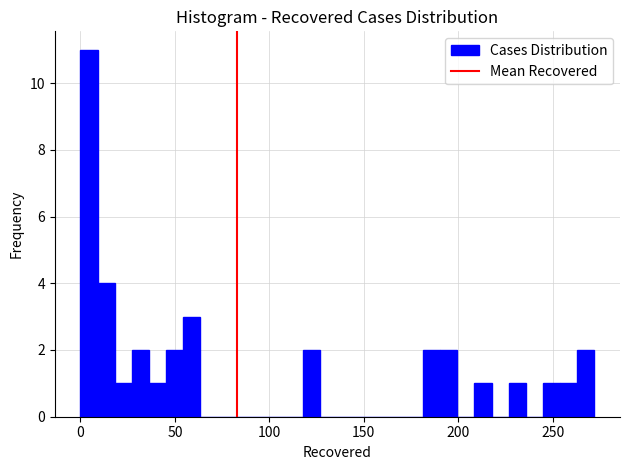

Around what value on the x-axis is the tallest bar? Give the approximate position of its centre, as read against the axis.

5